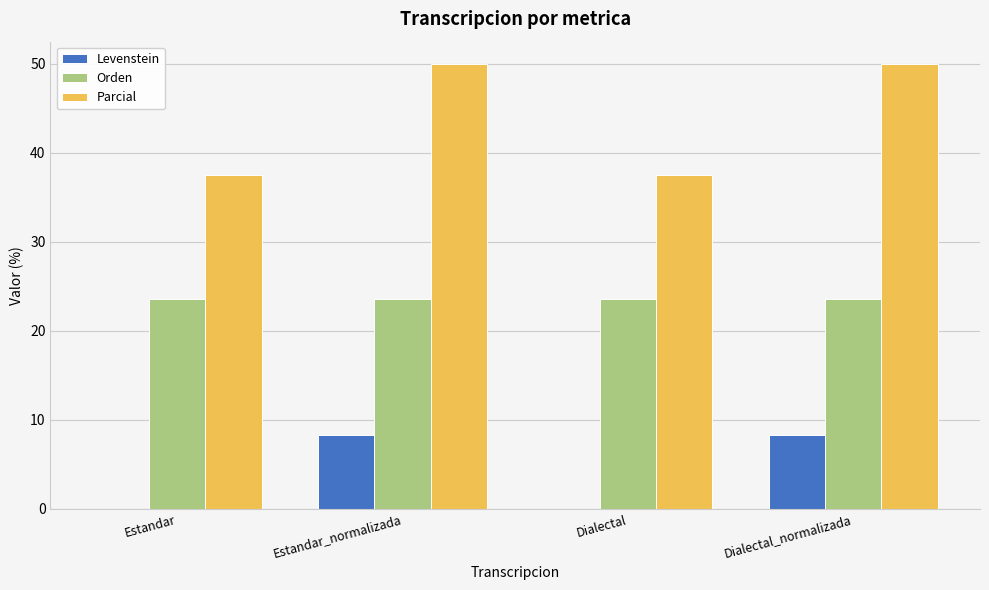

Reading left to right, what are all the values shown in this chart?

Levenstein: 0.0	8.3	0.0	8.3
Orden: 23.5	23.5	23.5	23.5
Parcial: 37.5	50.0	37.5	50.0